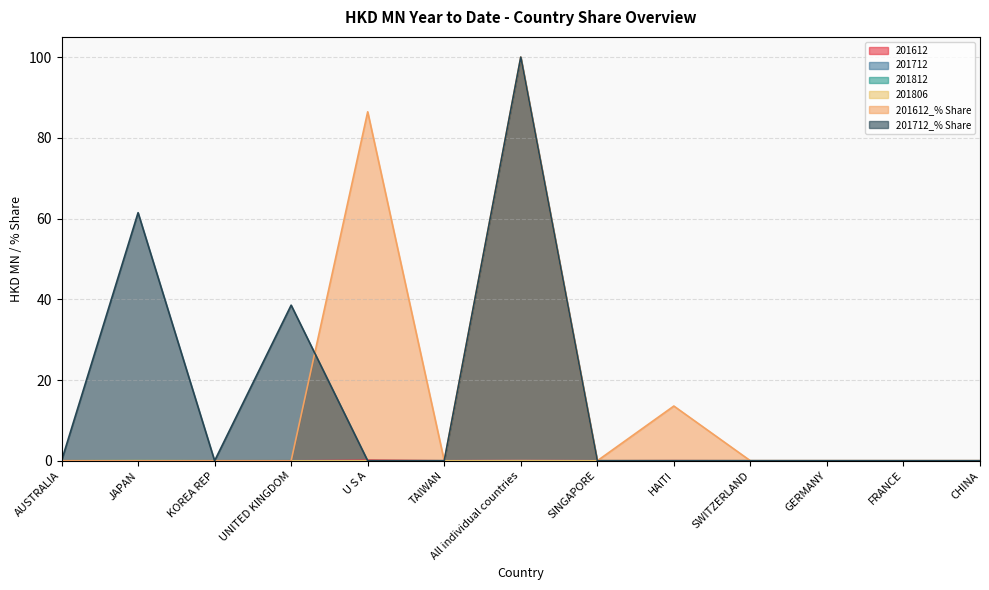

How many times do 201612 and 201712_% Share cross each other?

1